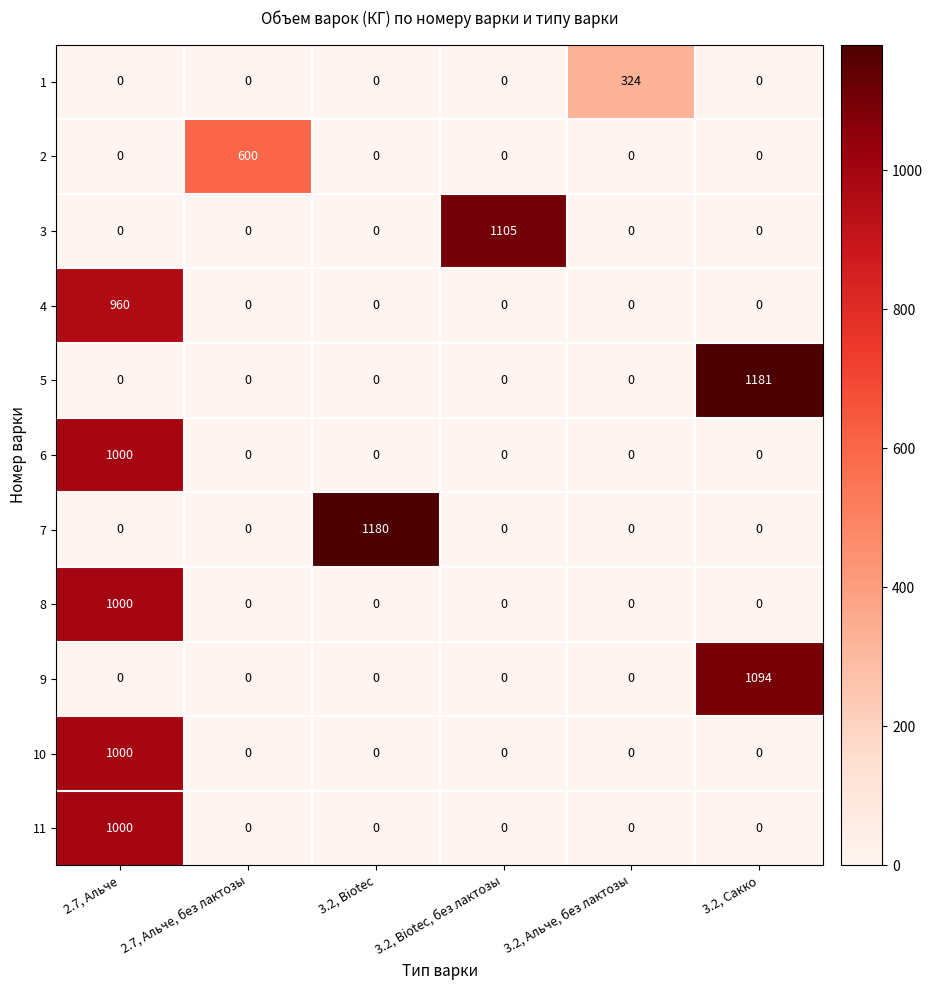

What is the spread (max minus min) of values at 3.2, Альче, без лактозы?

324